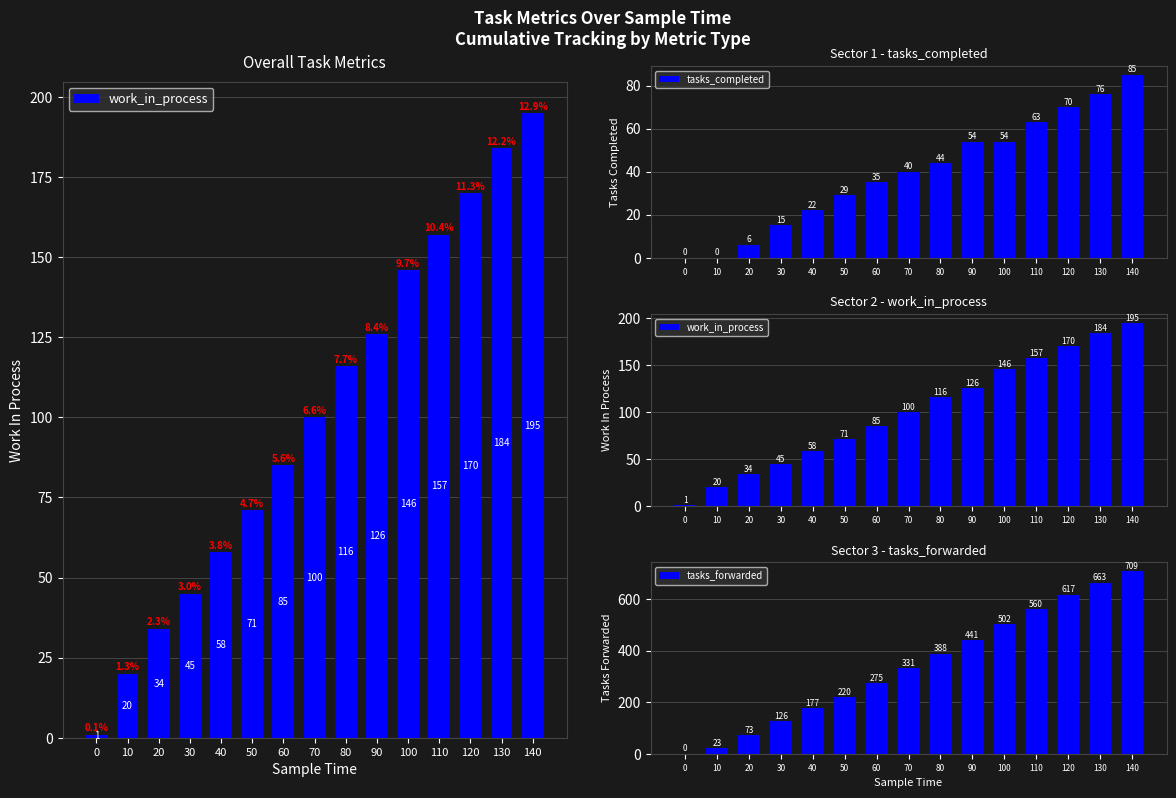

How many categories are shown in the chart?

15